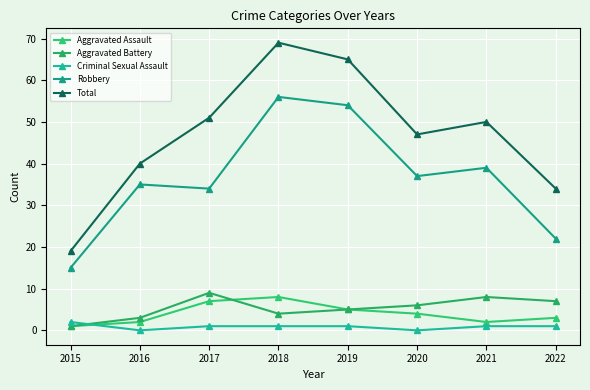

Reading right to left, transcribe all the data shown in this chart.

Aggravated Assault: 2022=3	2021=2	2020=4	2019=5	2018=8	2017=7	2016=2	2015=1
Aggravated Battery: 2022=7	2021=8	2020=6	2019=5	2018=4	2017=9	2016=3	2015=1
Criminal Sexual Assault: 2022=1	2021=1	2020=0	2019=1	2018=1	2017=1	2016=0	2015=2
Robbery: 2022=22	2021=39	2020=37	2019=54	2018=56	2017=34	2016=35	2015=15
Total: 2022=34	2021=50	2020=47	2019=65	2018=69	2017=51	2016=40	2015=19